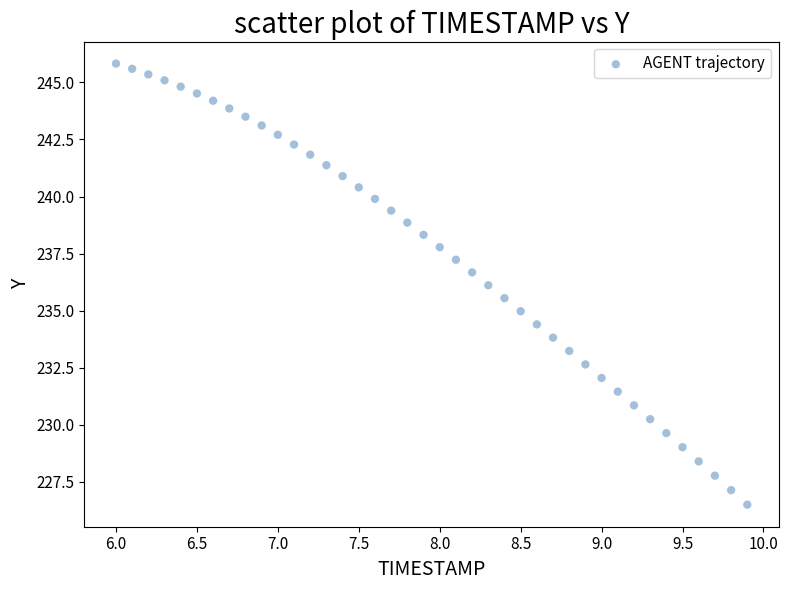

What is the range of X values (max minus min)?

3.9